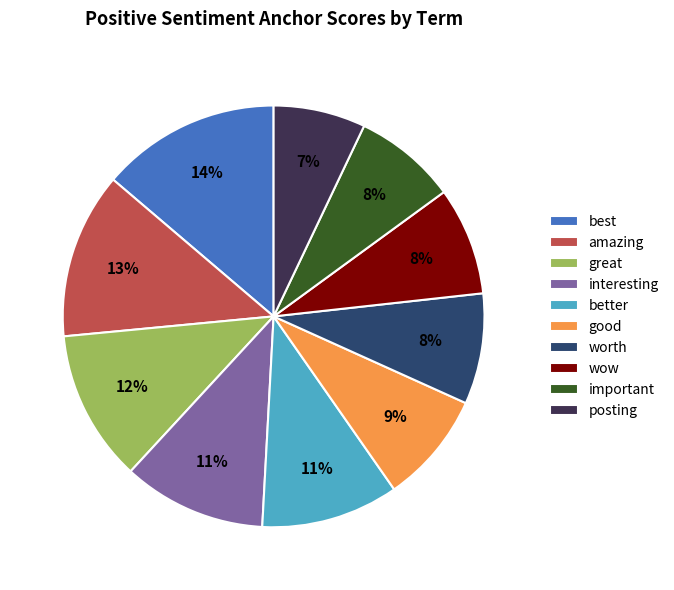

Is interesting the majority of the pie?

No